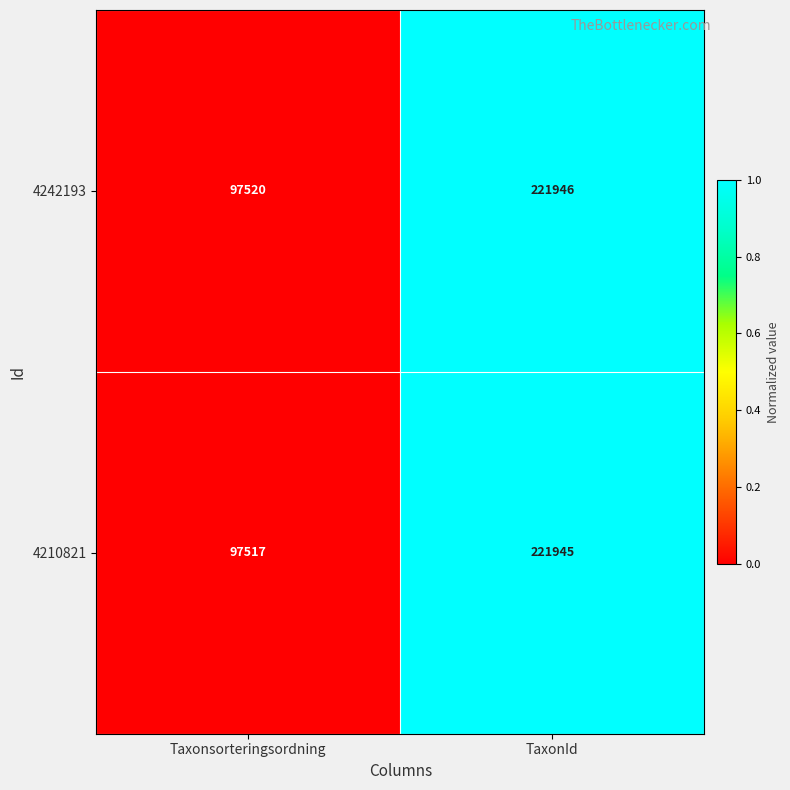

What is the sum of all 4210821 values?

319462